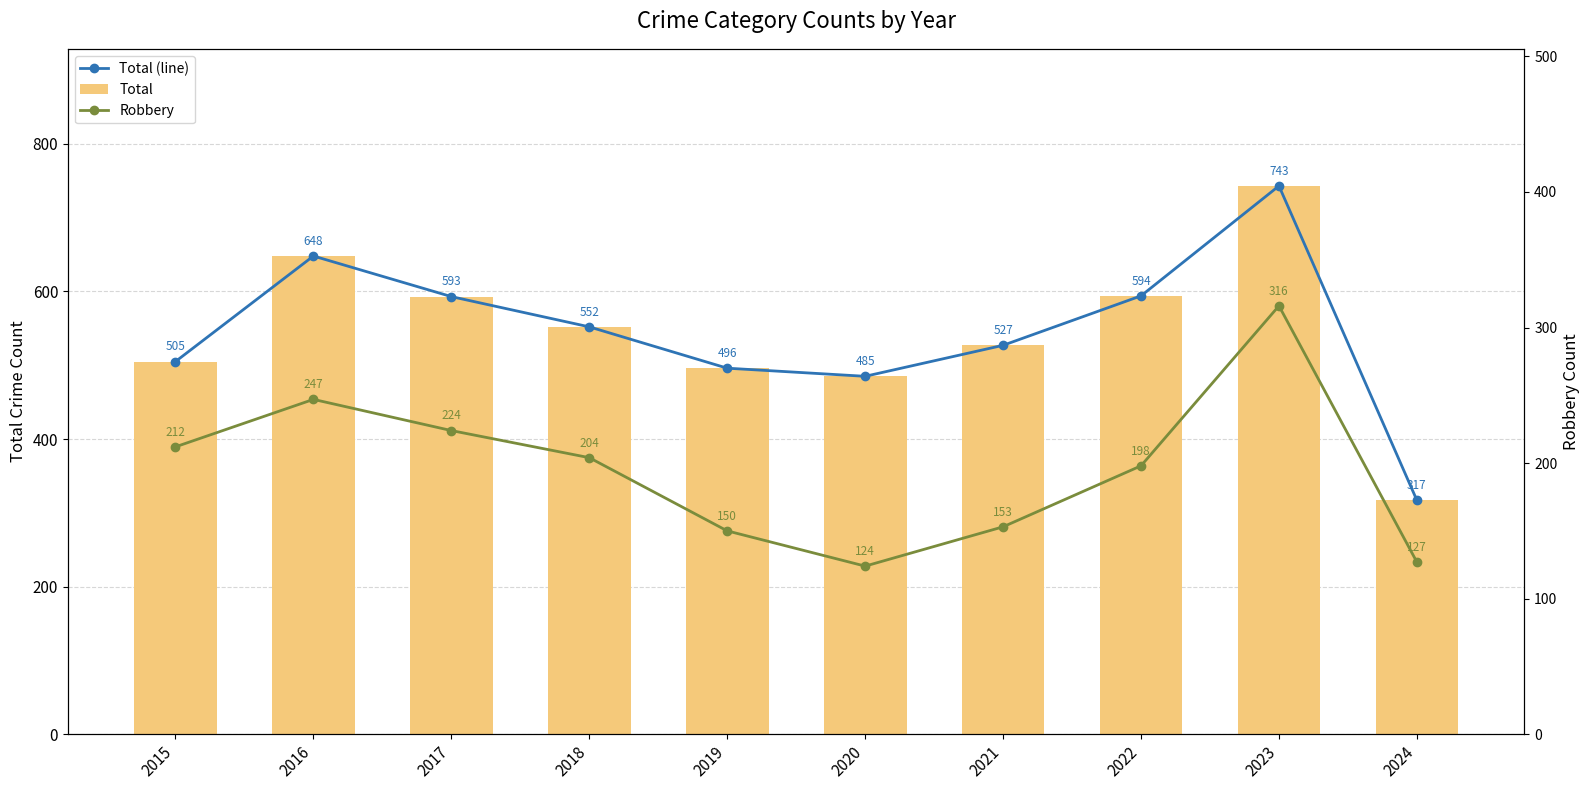

How many values in the Total series are below 552?

5